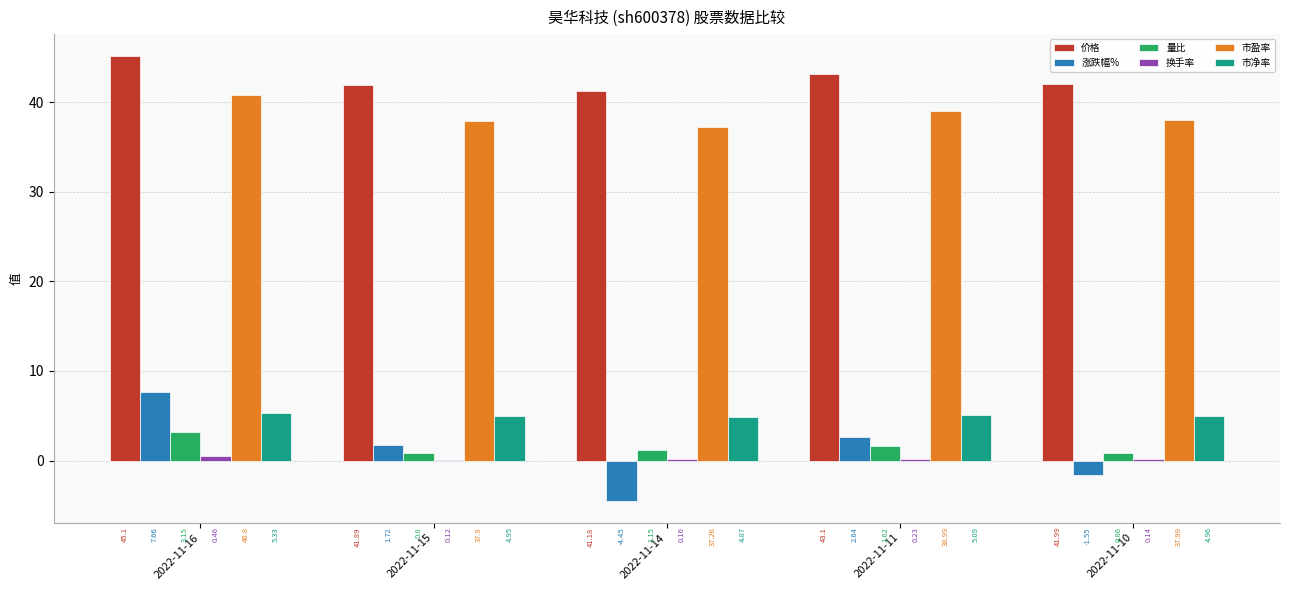

Is it true that 市盈率 equals 37.3 at 2022-11-14?

True